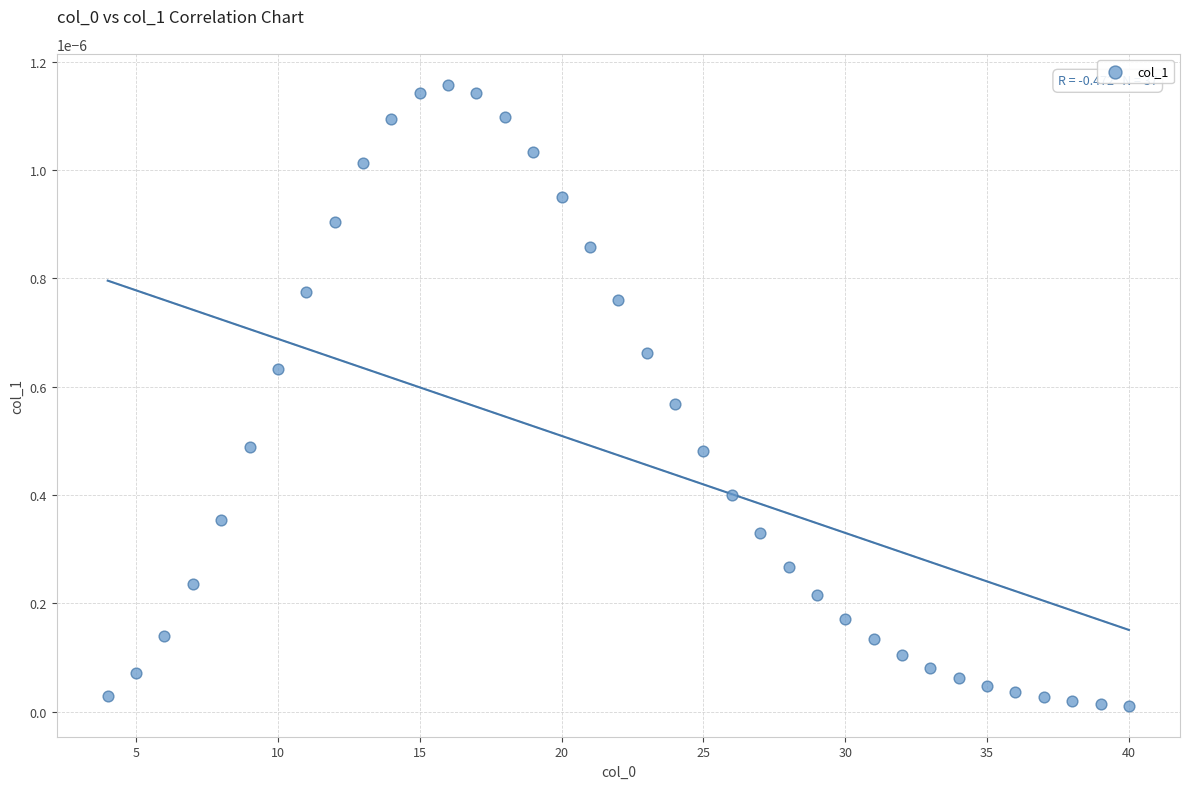

What is the range of X values (max minus min)?

36.0